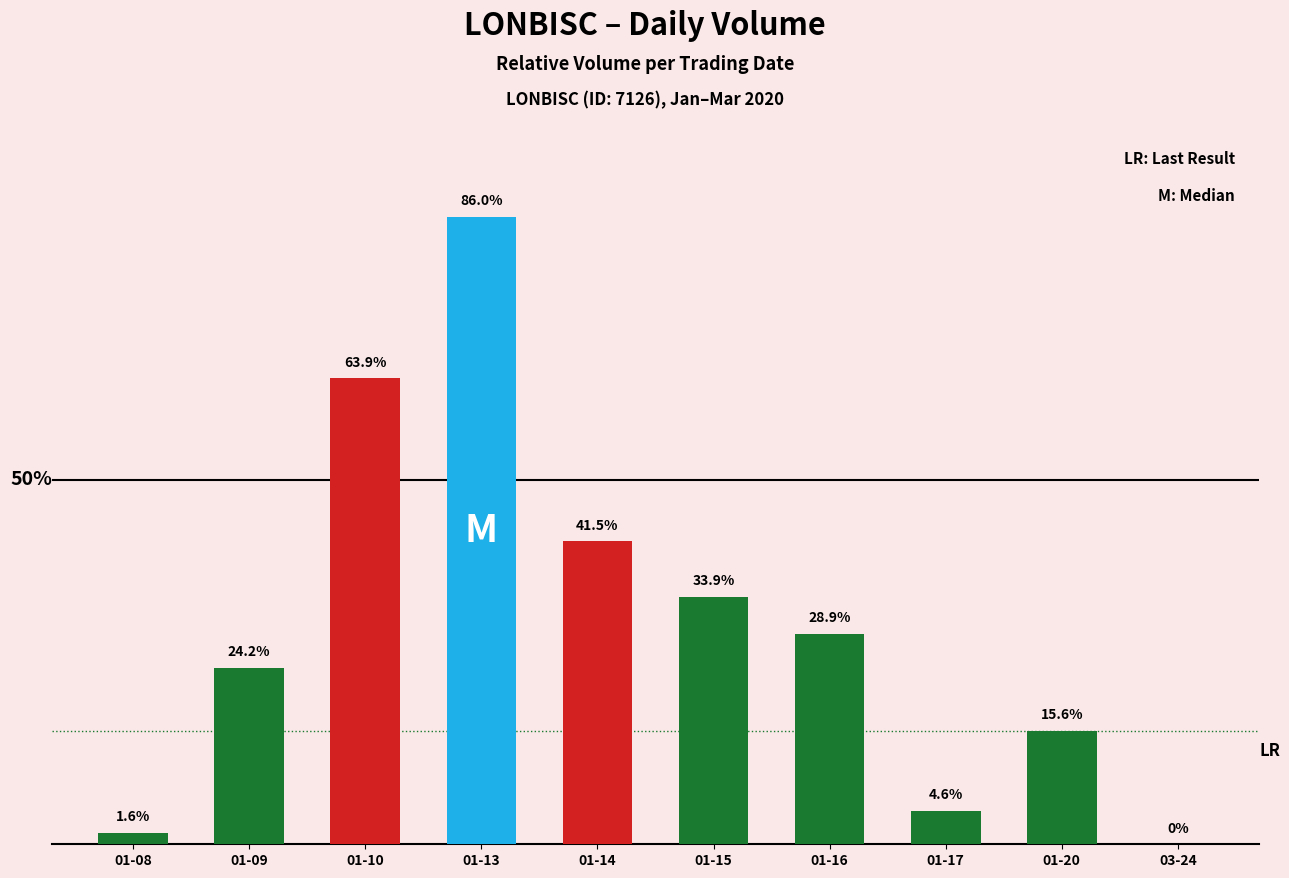

Between 01-10 and 01-09, which is larger?

01-10